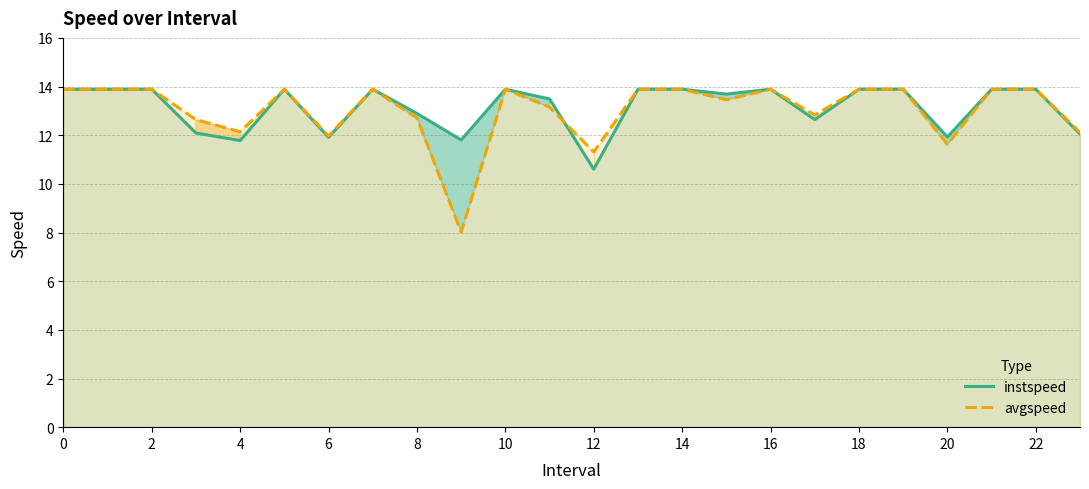

How many categories are shown in the chart?

24